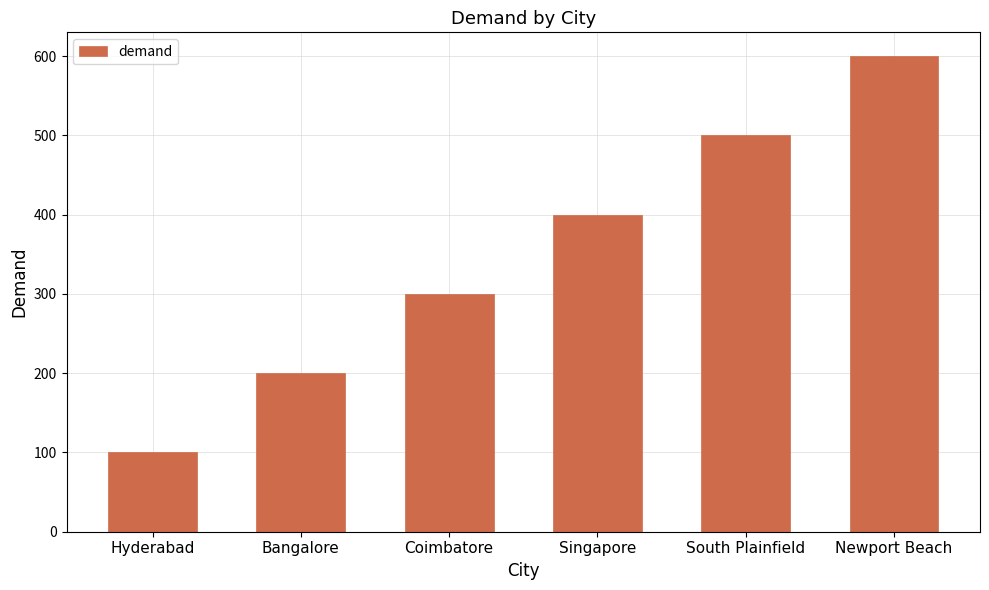

Which has a higher value, South Plainfield or Singapore?

South Plainfield